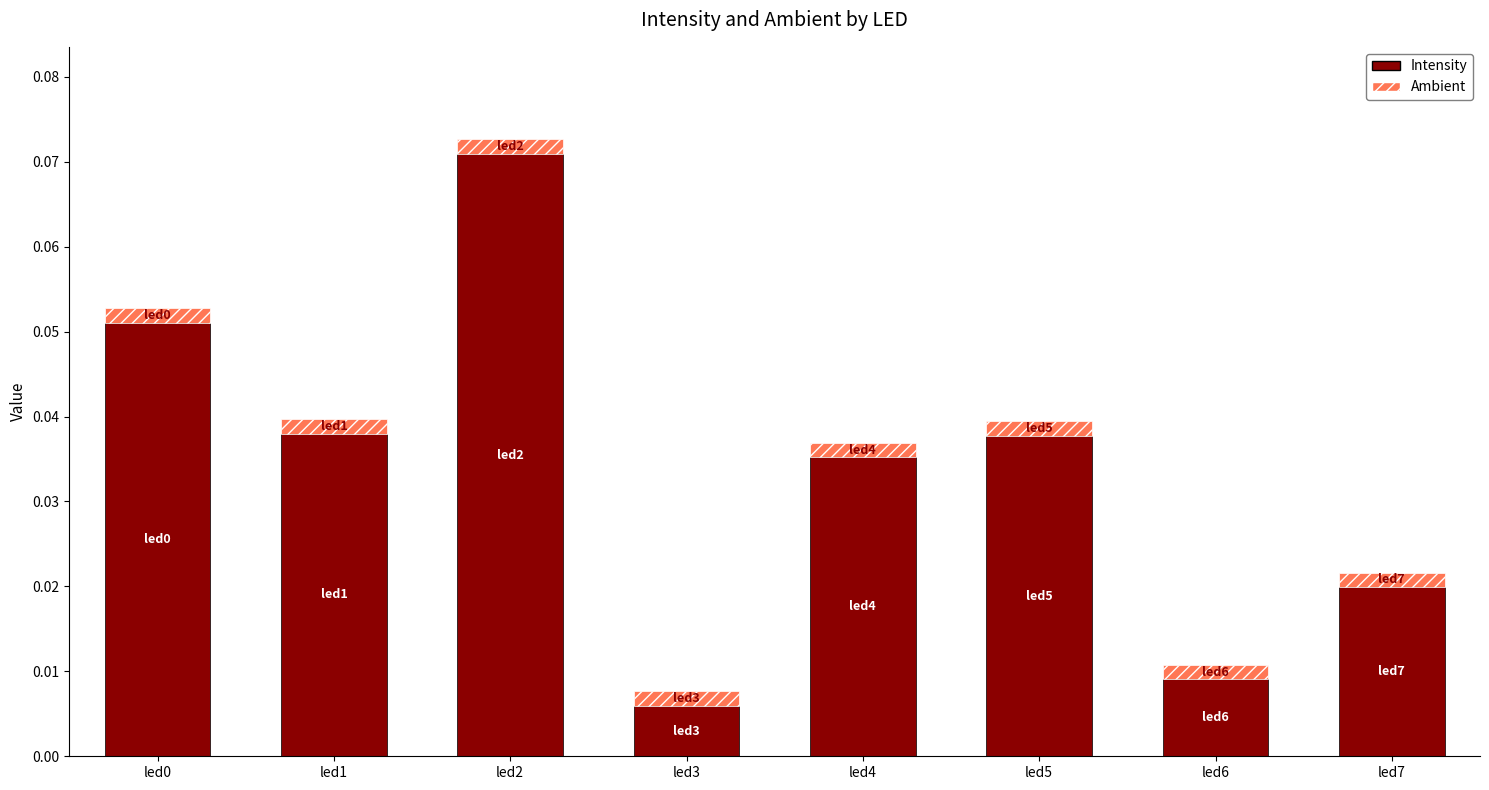

At which label does Intensity reach its minimum?

led3